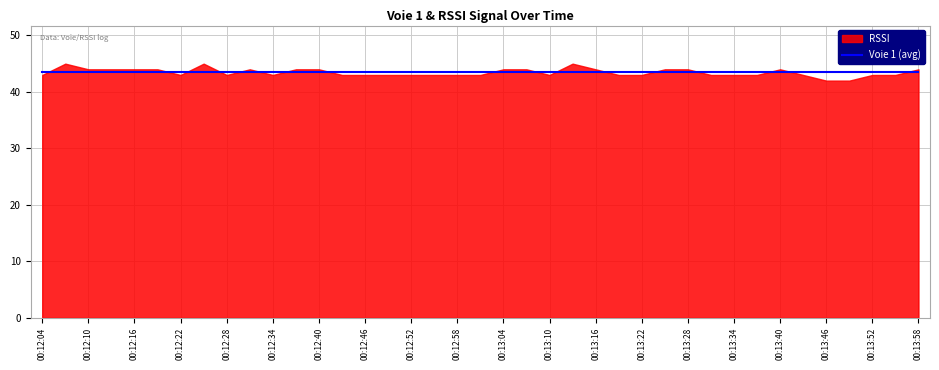

Which series has the largest range (max minus min)?

RSSI